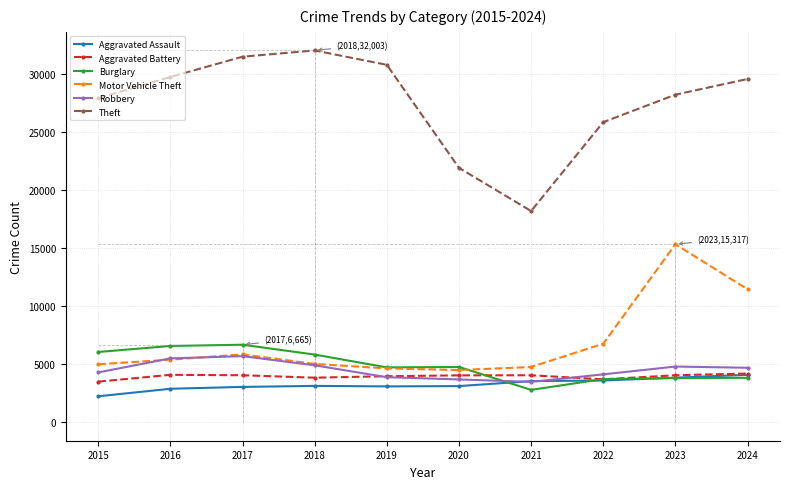

What is the sum of all Aggravated Assault values?

32452